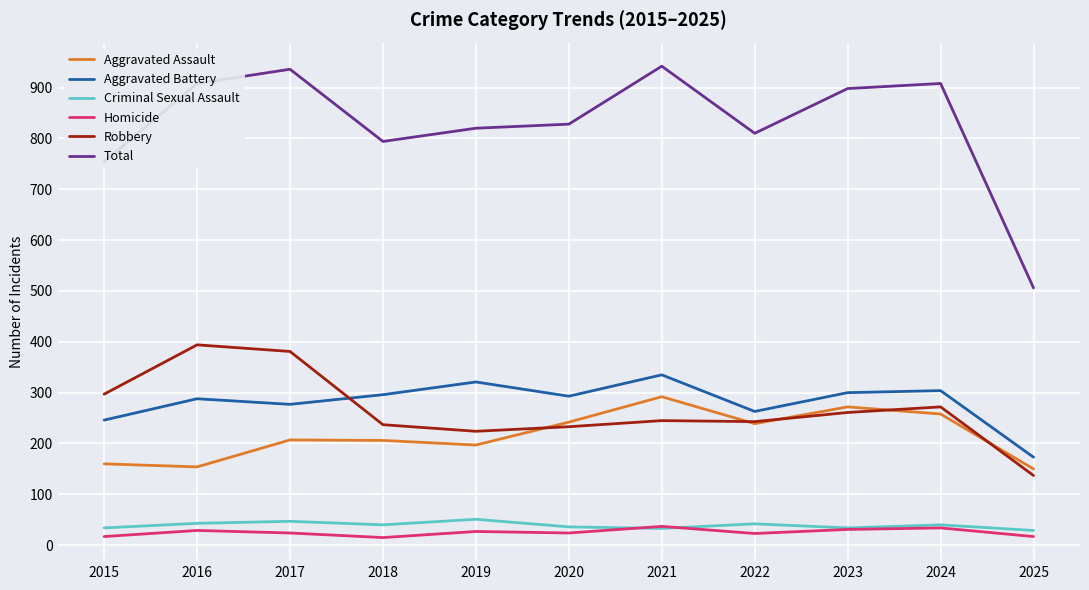

Where is the first local minimum for Robbery?

2019